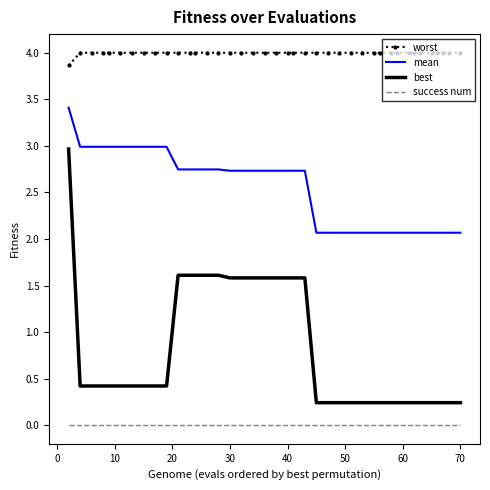

True or false: worst and mean cross at least once.

False